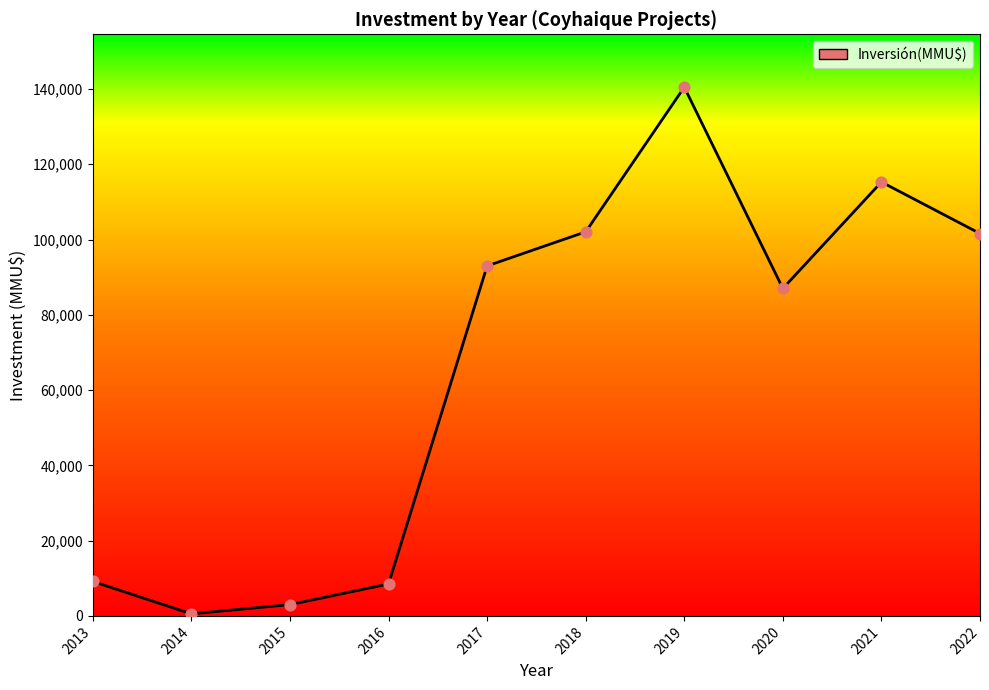

Approximately how many times larger is the value at 2019 compared to 2022?

1.4